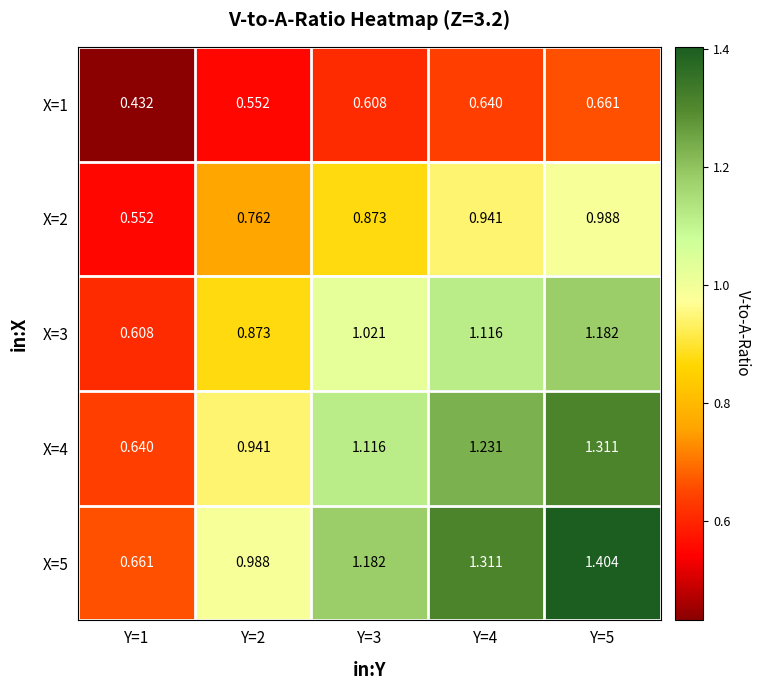

What is the maximum value shown in the chart?

1.4